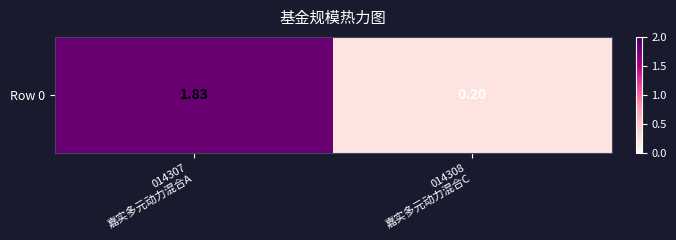

What is the ratio of the value at 014308
嘉实多元动力混合C to the value at 014307
嘉实多元动力混合A?

0.1